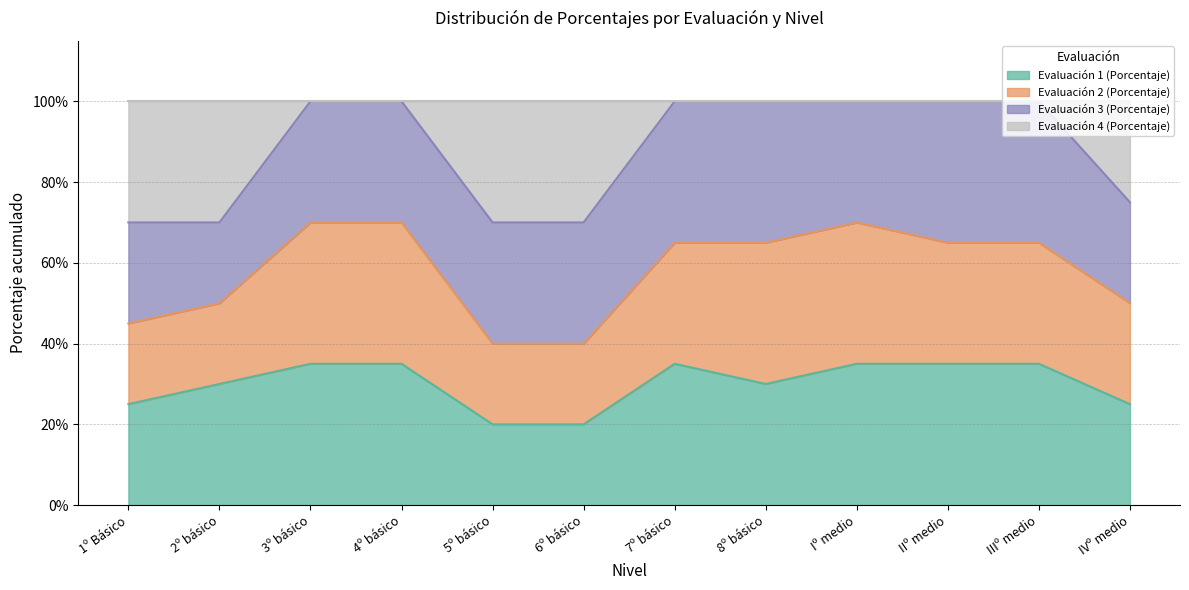

What are all the series names shown in the legend?

Evaluación 1 (Porcentaje), Evaluación 2 (Porcentaje), Evaluación 3 (Porcentaje), Evaluación 4 (Porcentaje)